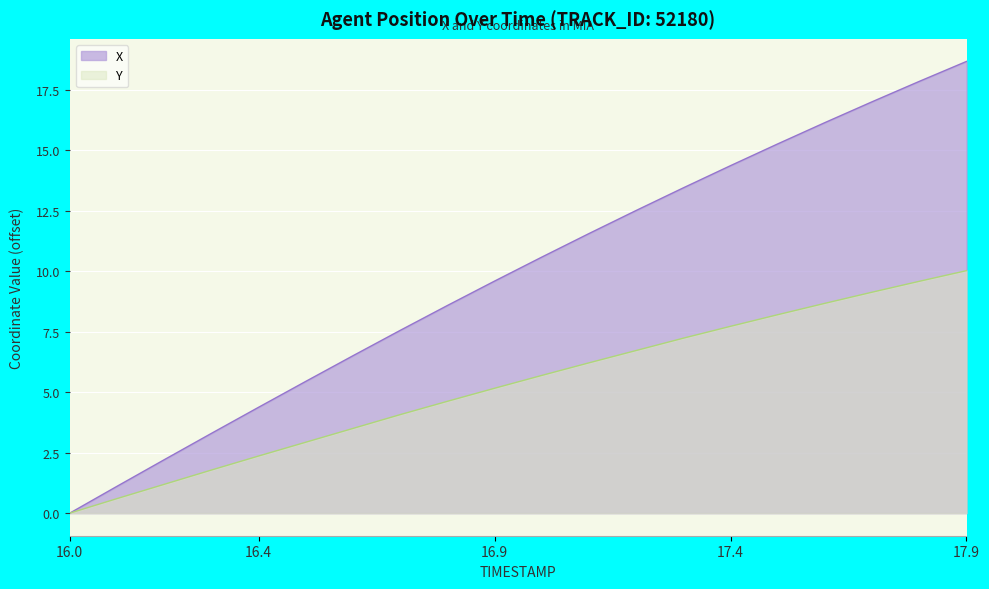

How many data points in X are above 10?

10